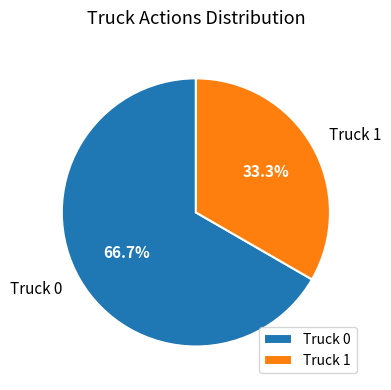

What is the largest slice in the pie chart?

Truck 0